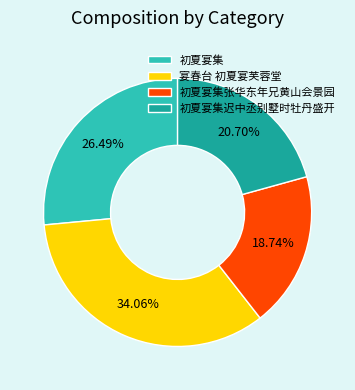

How many slices are in this pie chart?

4